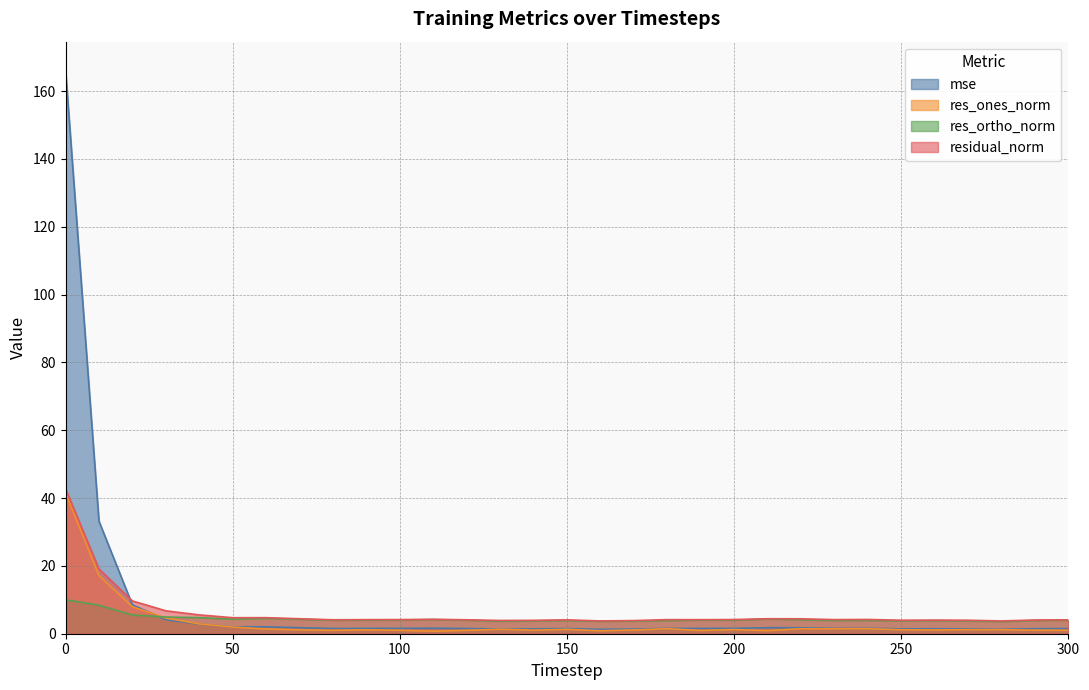

At 290, list the series in order from smallest to largest.

res_ones_norm, mse, res_ortho_norm, residual_norm